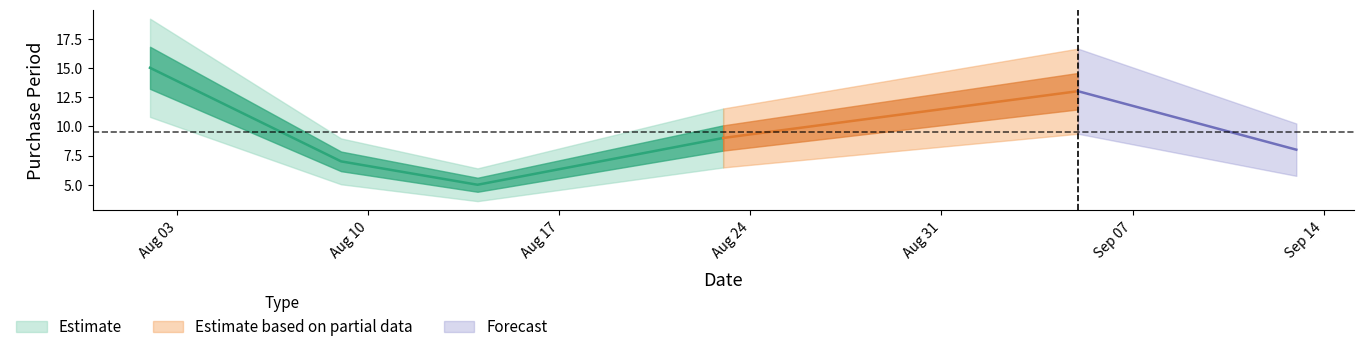

How many values are below 9?

3